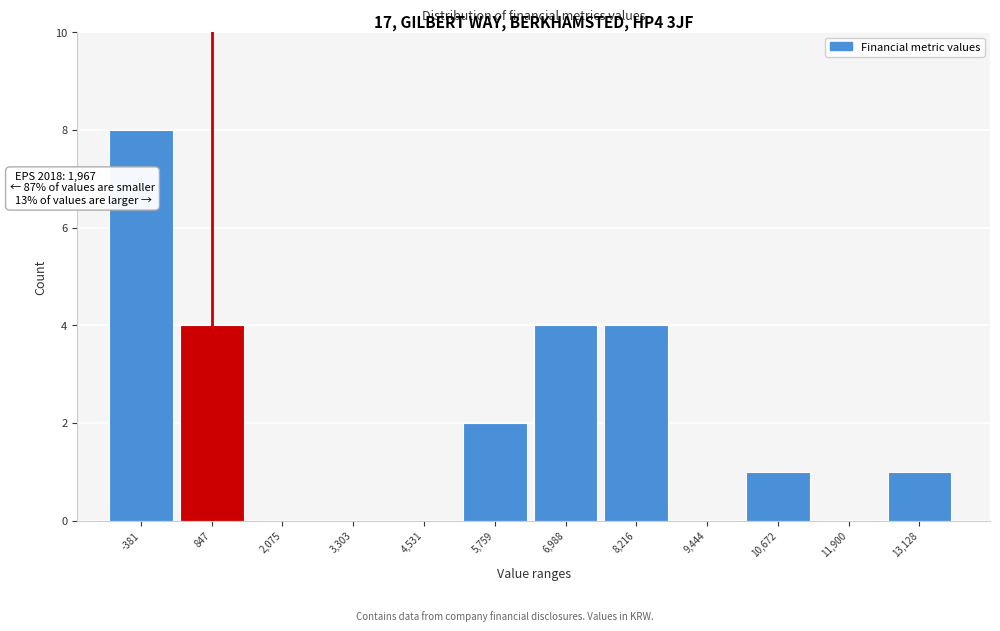

Reading left to right, list all the values displayed in this chart.

-381=8	847=4	2,075=0	3,303=0	4,531=0	5,759=2	6,988=4	8,216=4	9,444=0	10,672=1	11,900=0	13,128=1